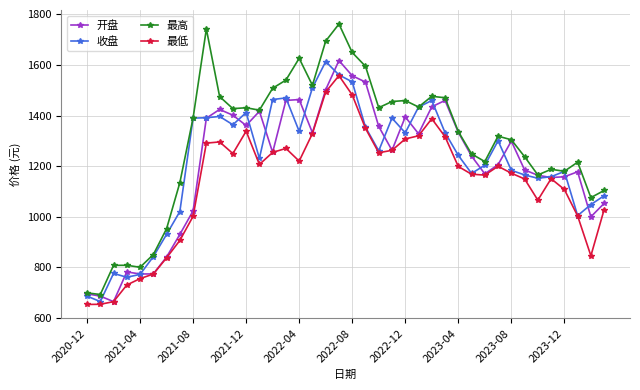

Which series has the largest total across all categories?

最高